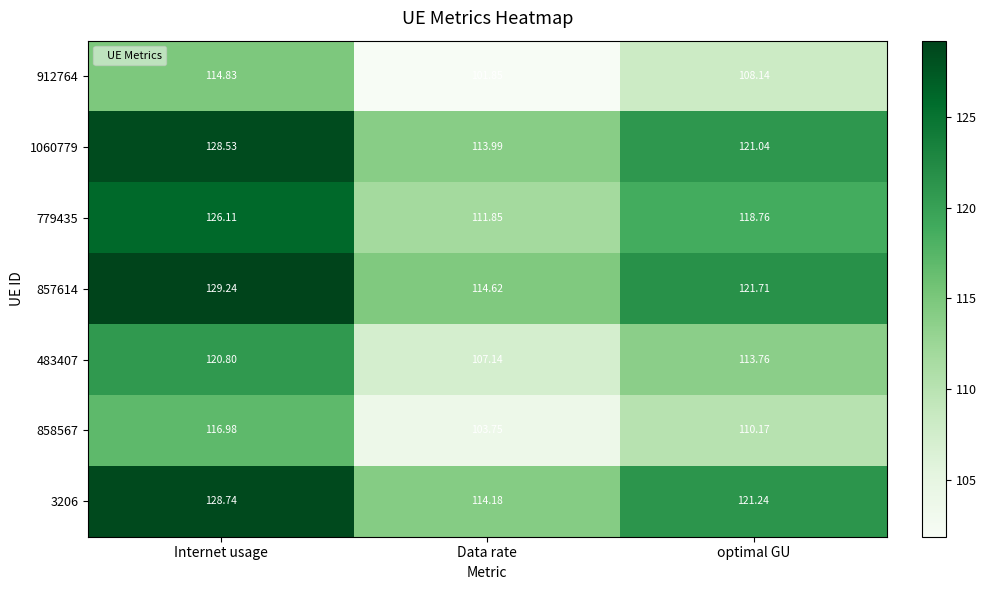

What is the total value across all series at optimal GU?

814.8